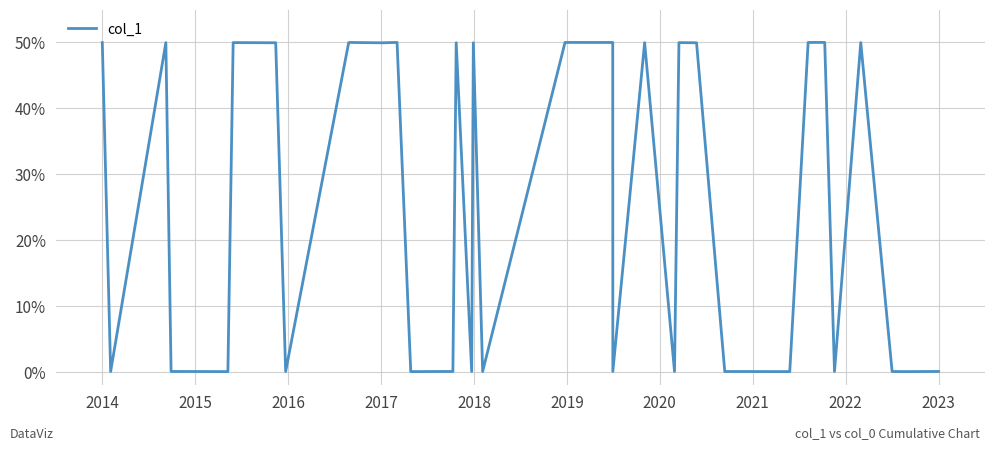

The chart shows a value of 83.5 at 2016. True or false?

False